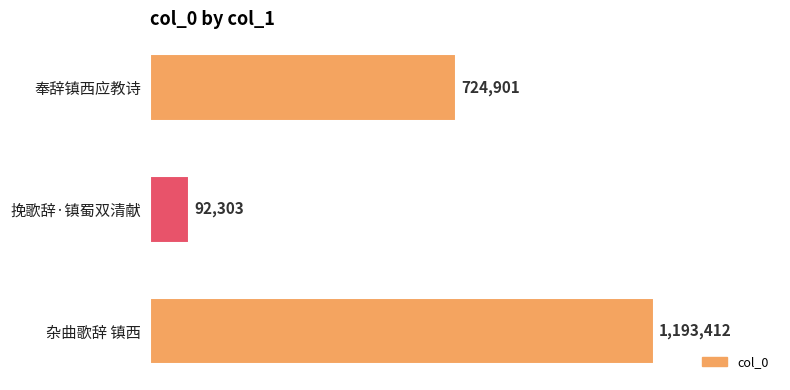

What is the smallest value displayed?

92303